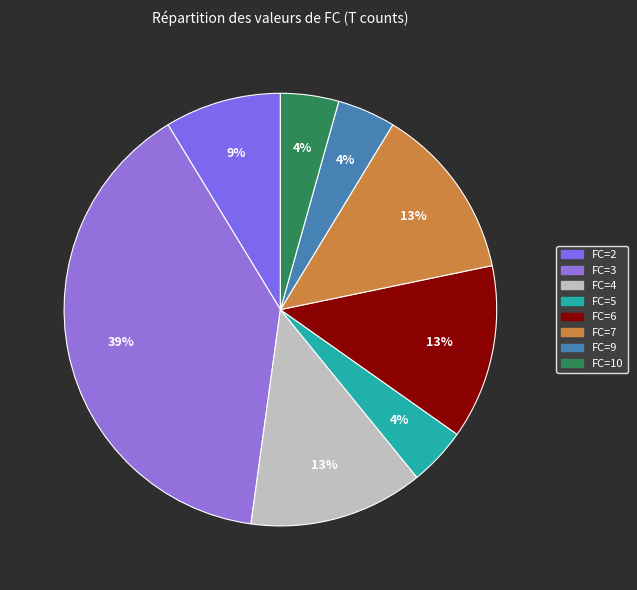

How many slices are in this pie chart?

8